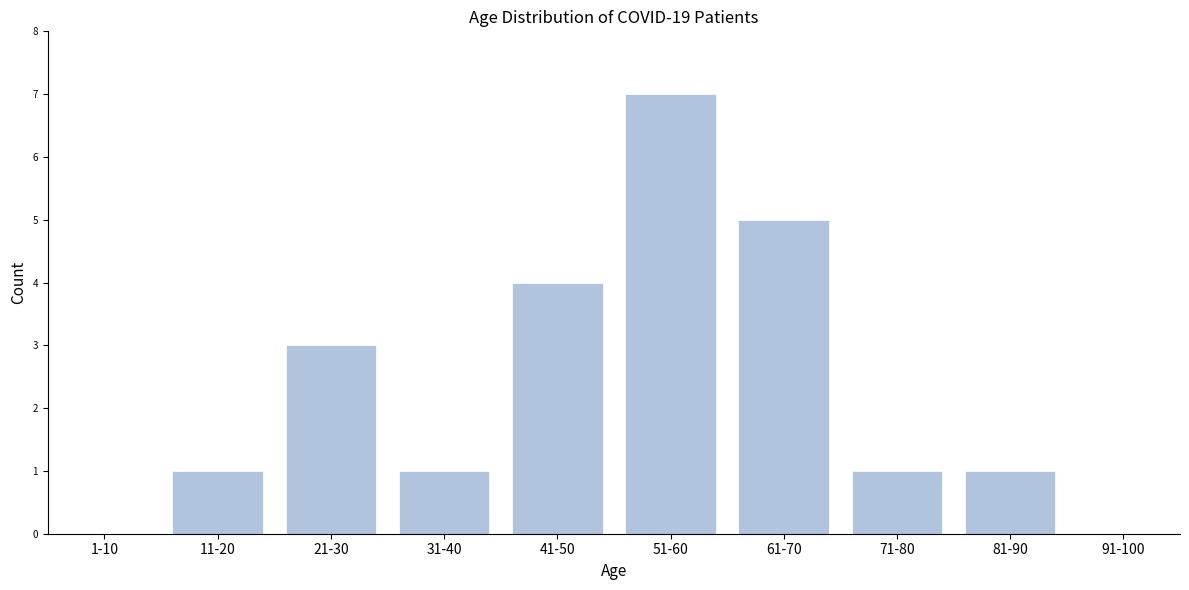

Reading left to right, extract all data points from this chart.

1-10=0	11-20=1	21-30=3	31-40=1	41-50=4	51-60=7	61-70=5	71-80=1	81-90=1	91-100=0